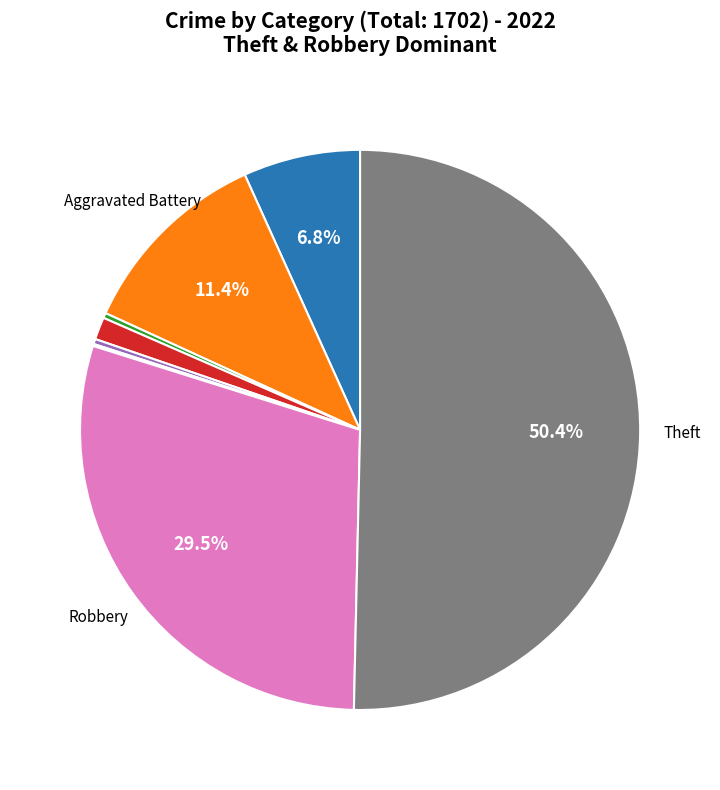

Is there any slice that represents more than half of the pie?

Yes